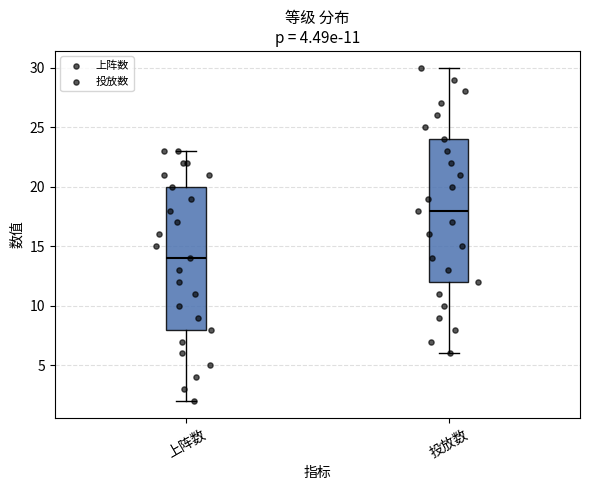

Which box has the lowest median line?

上阵数